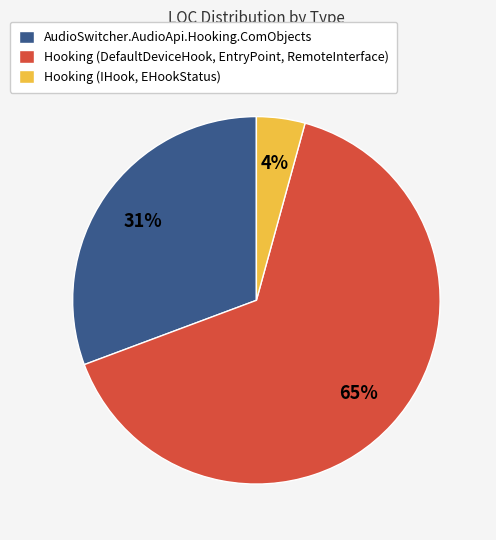

To the nearest percent, what is the average slice percentage?

33%